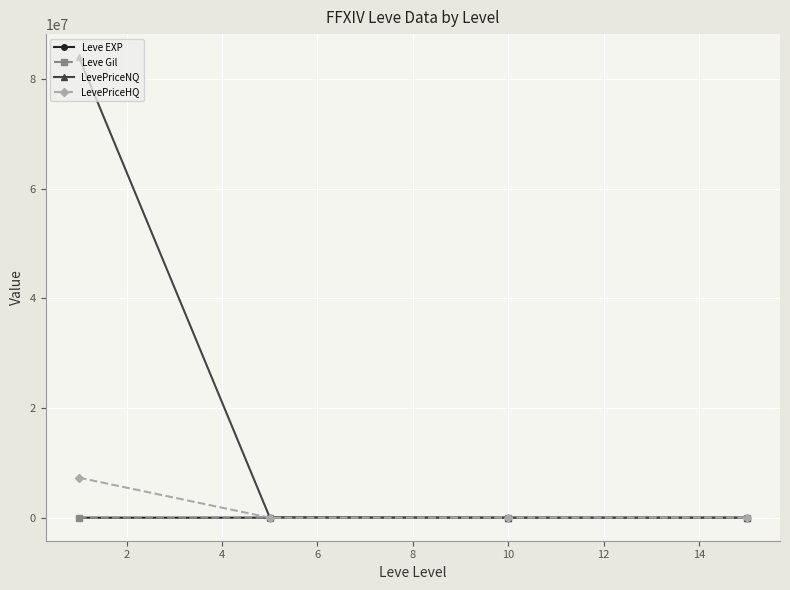

How many values in the Leve Gil series are below 528?

2